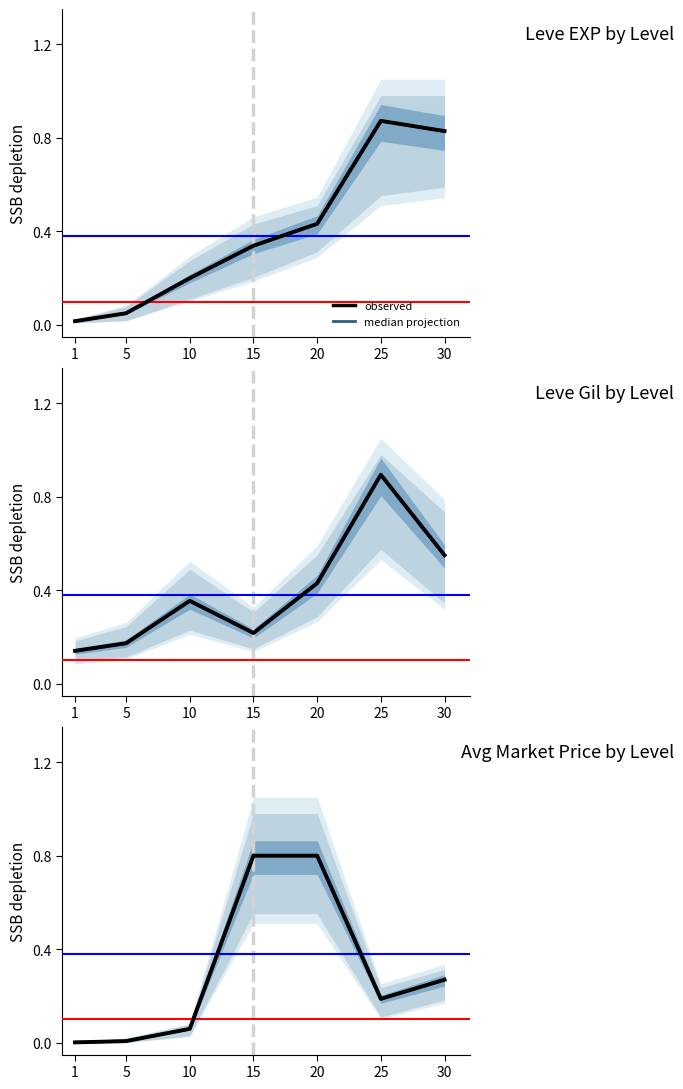

What is the difference between the highest and lowest values at 1?

0.1